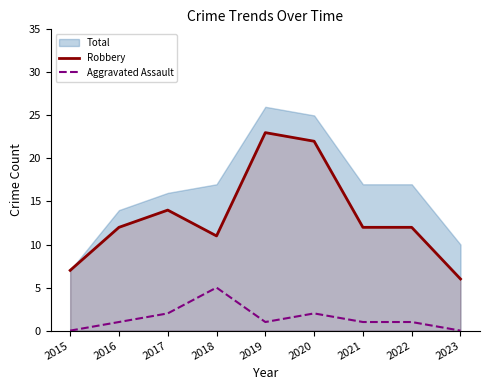

What is the maximum value for Aggravated Assault?

5